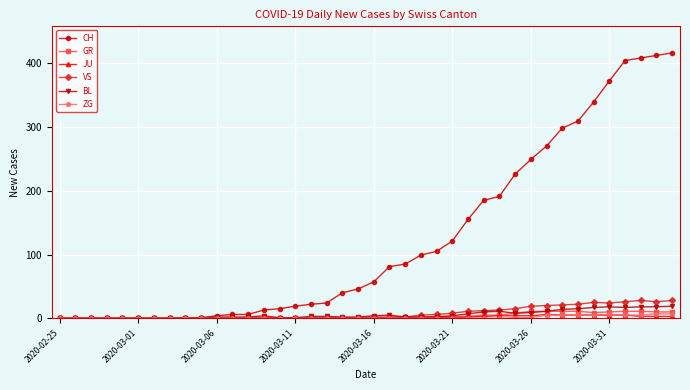

Which series has the largest total across all categories?

CH